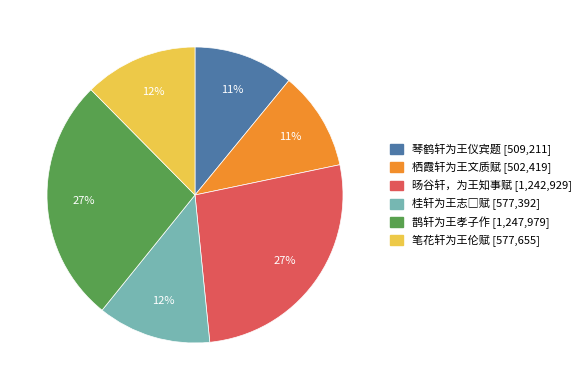

What percentage is the 栖霞轩为王文质赋 slice, to the nearest percent?

11%